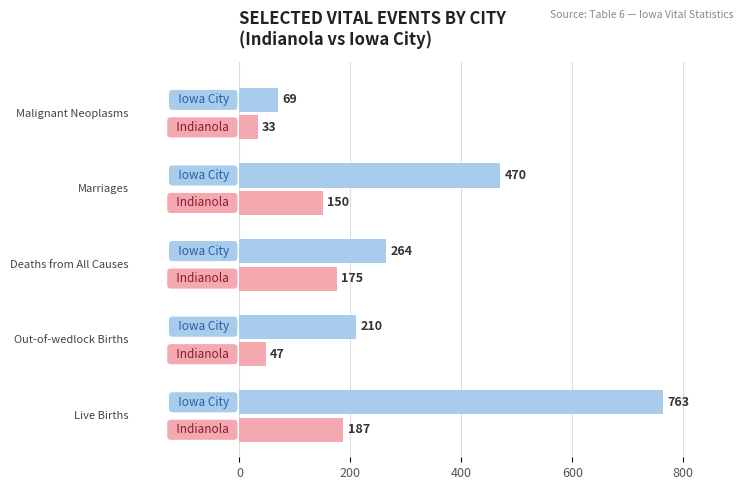

What is the greatest value displayed?

763